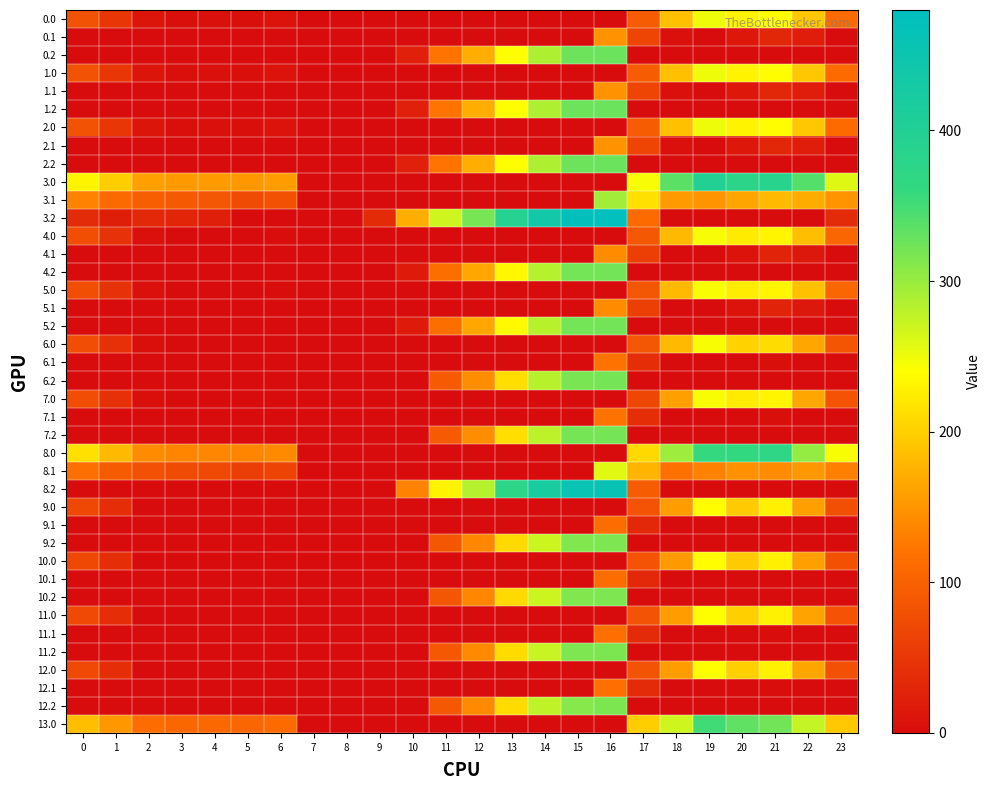

Rank the series by their maximum value, from highest to lowest.

3.2, 8.2, 3.0, 8.0, 13.0, 0.2, 1.2, 2.2, 4.2, 5.2, 6.2, 7.2, 11.2, 12.2, 9.2, 10.2, 3.1, 8.1, 0.0, 1.0, 2.0, 4.0, 5.0, 6.0, 7.0, 11.0, 12.0, 9.0, 10.0, 0.1, 1.1, 2.1, 4.1, 5.1, 6.1, 7.1, 11.1, 12.1, 9.1, 10.1